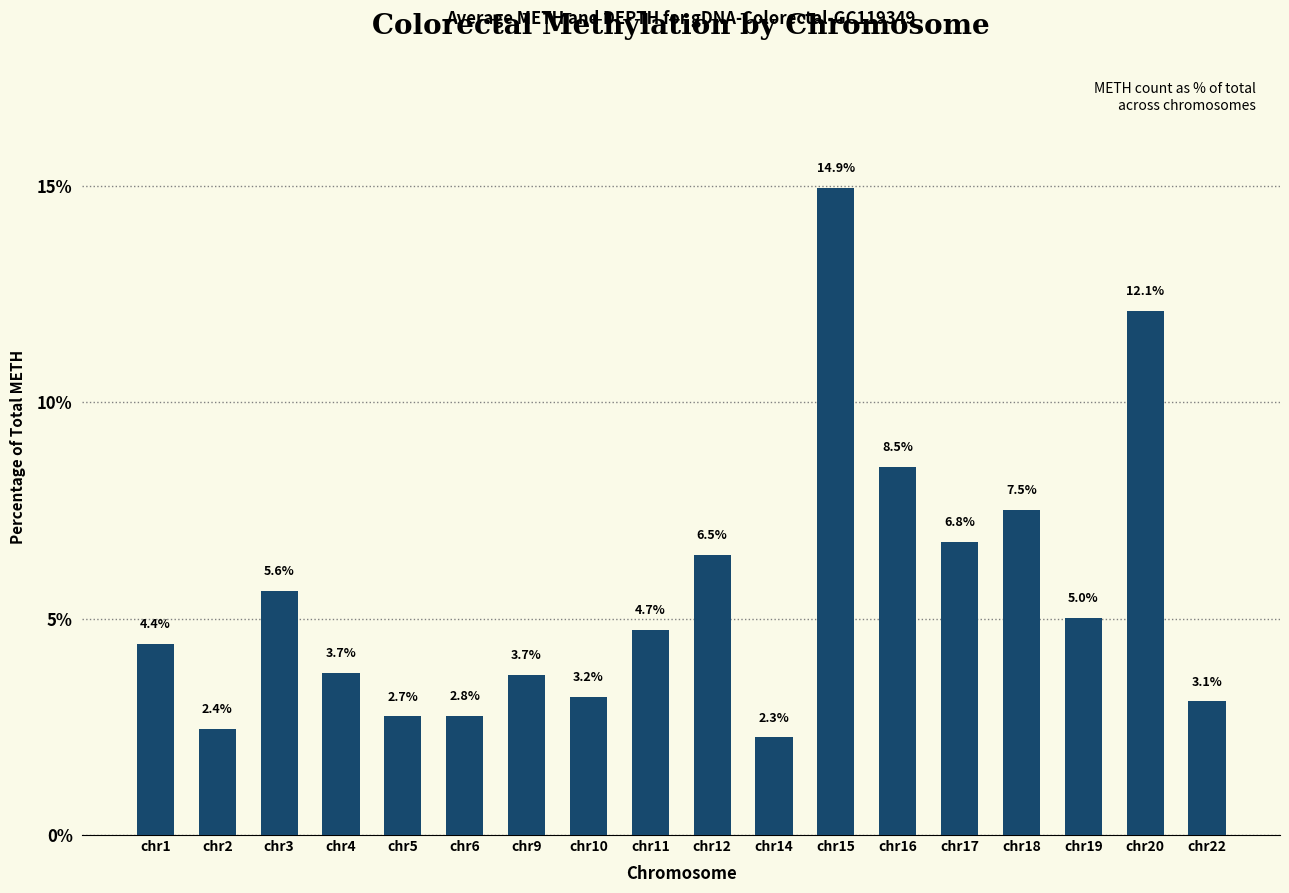

What is the value of the 11th bar from the left?

2.3